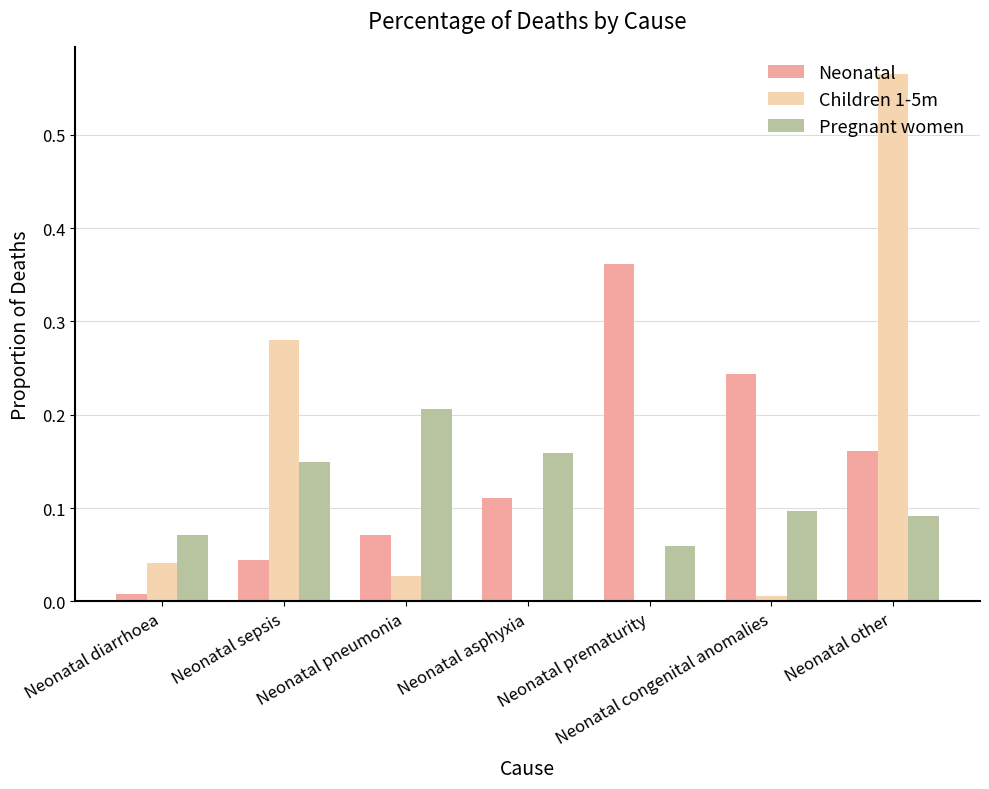

Is the value of Pregnant women at Neonatal congenital anomalies greater than the value of Children 1-5m at Neonatal prematurity?

Yes